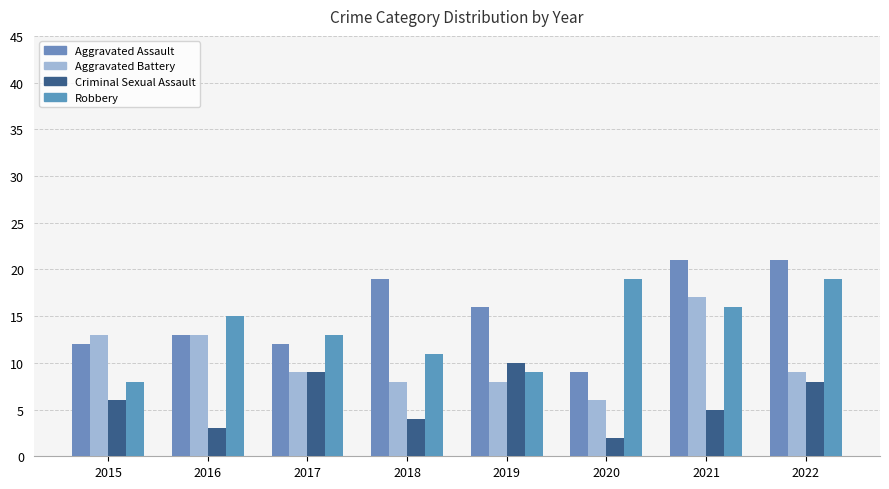

At which label does Robbery first exceed 15?

2020